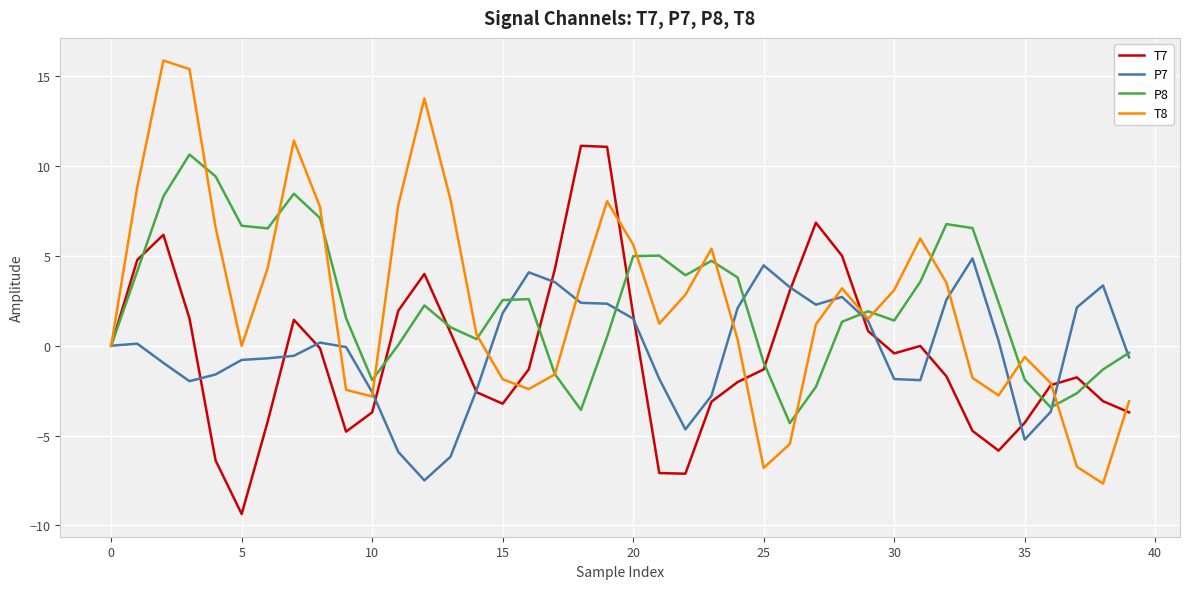

What is the maximum value shown in the chart?

15.9